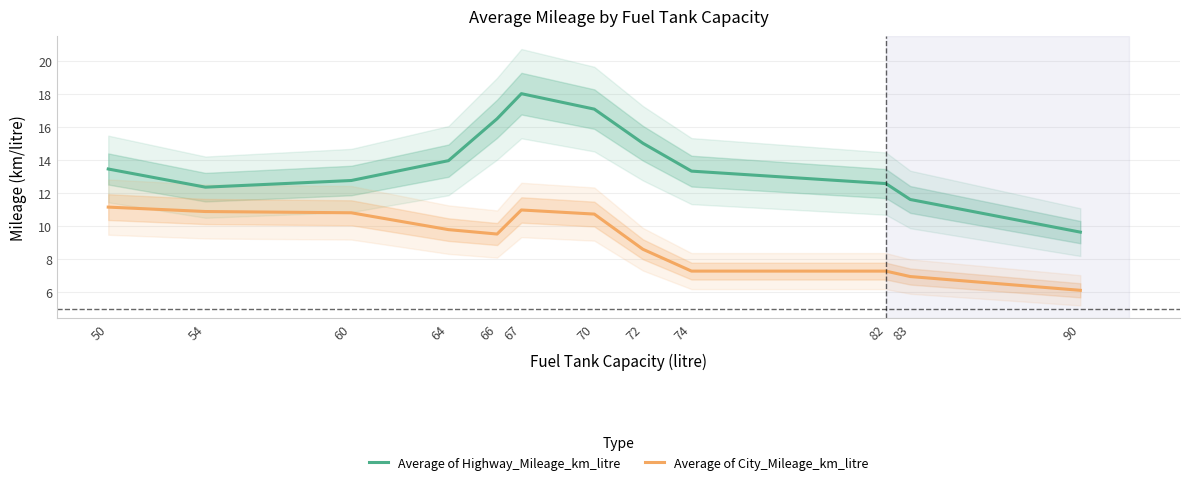

Does the chart have visible grid lines?

Yes